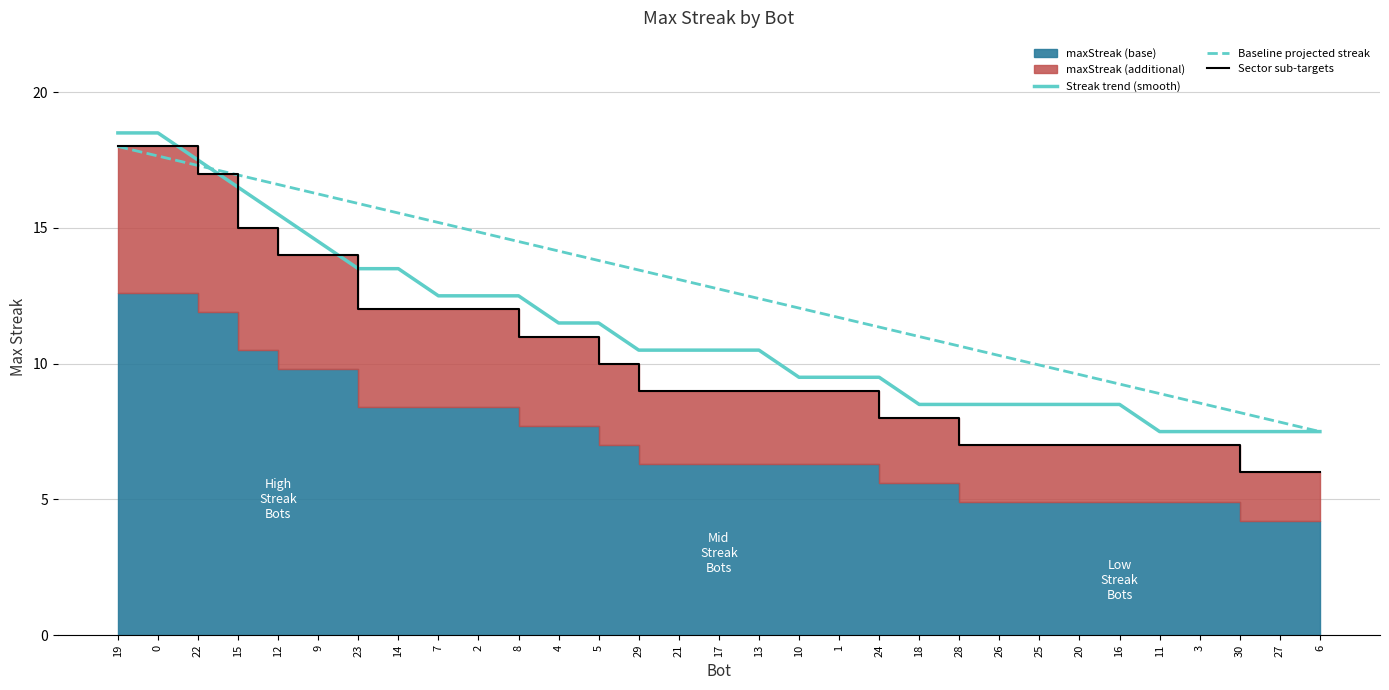

What is the difference between the highest and lowest values at 19?

0.5